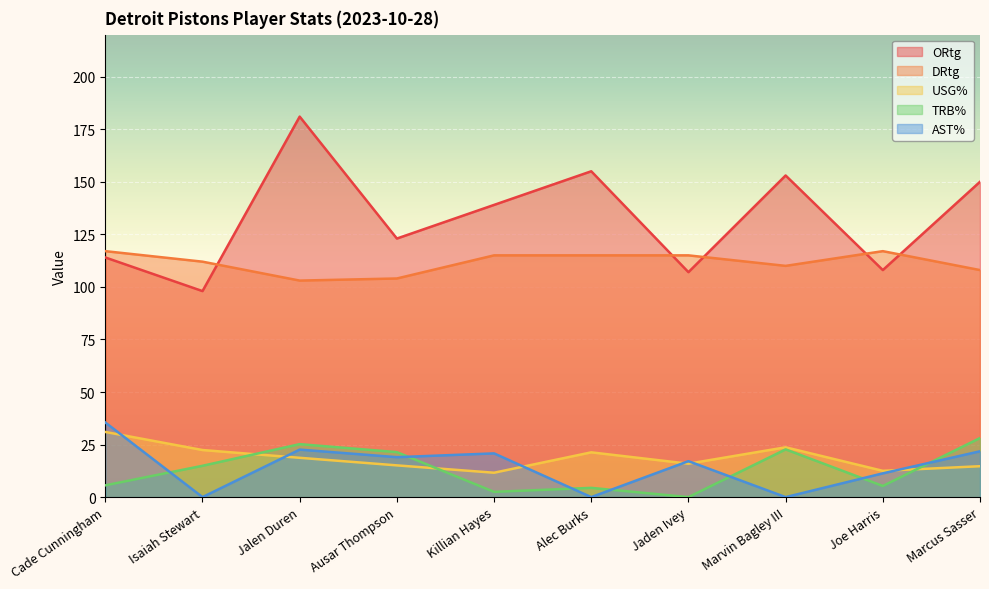

True or false: DRtg and ORtg intersect in this chart.

True